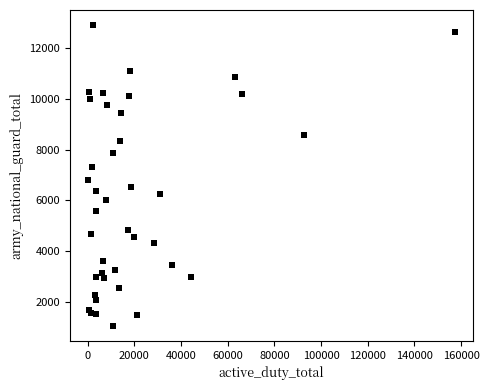

What Y value in the scatter plot is closest to 6979?

6815